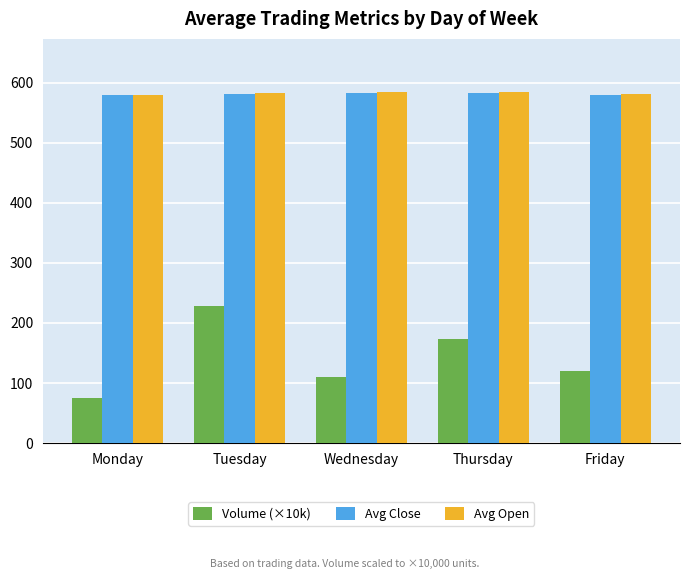

Is the value of Avg Close at Thursday greater than the value of Volume (×10k) at Thursday?

Yes